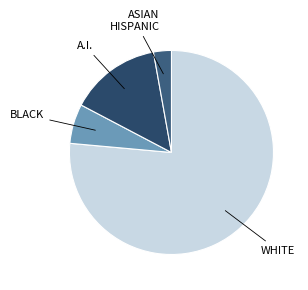

How many segments does this pie chart have?

4